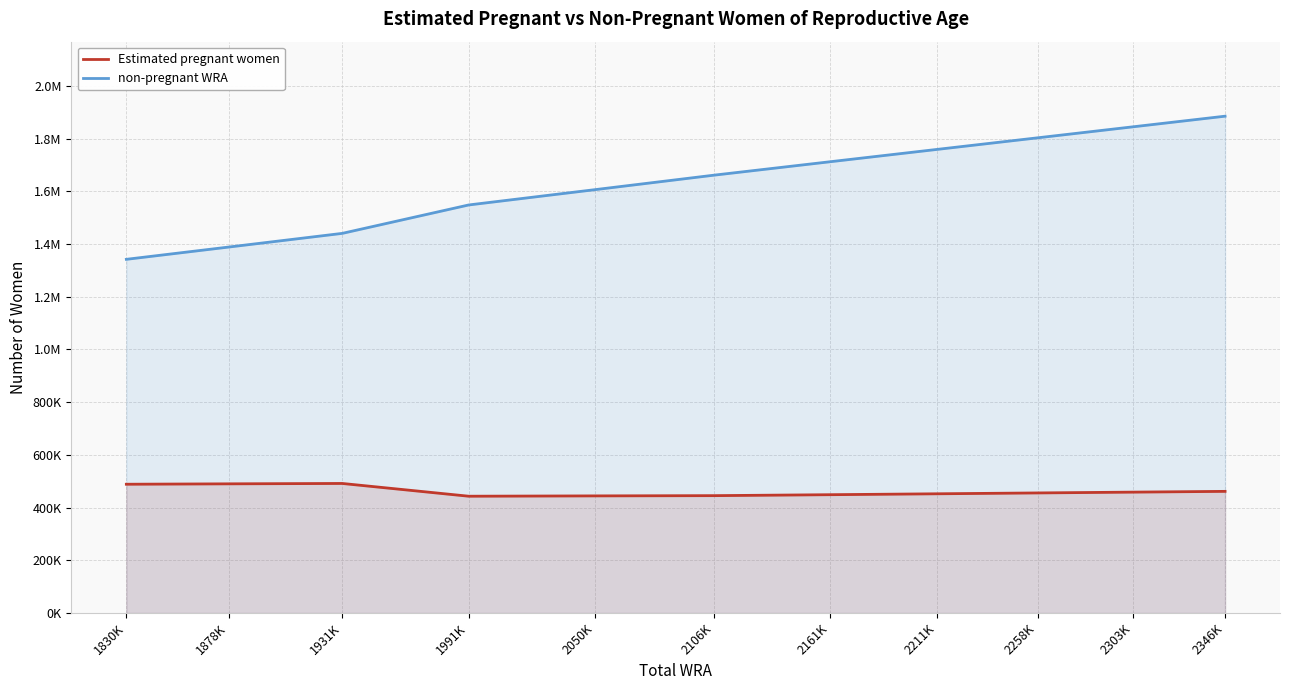

What is the sum of all Estimated pregnant women values?

5079425.9